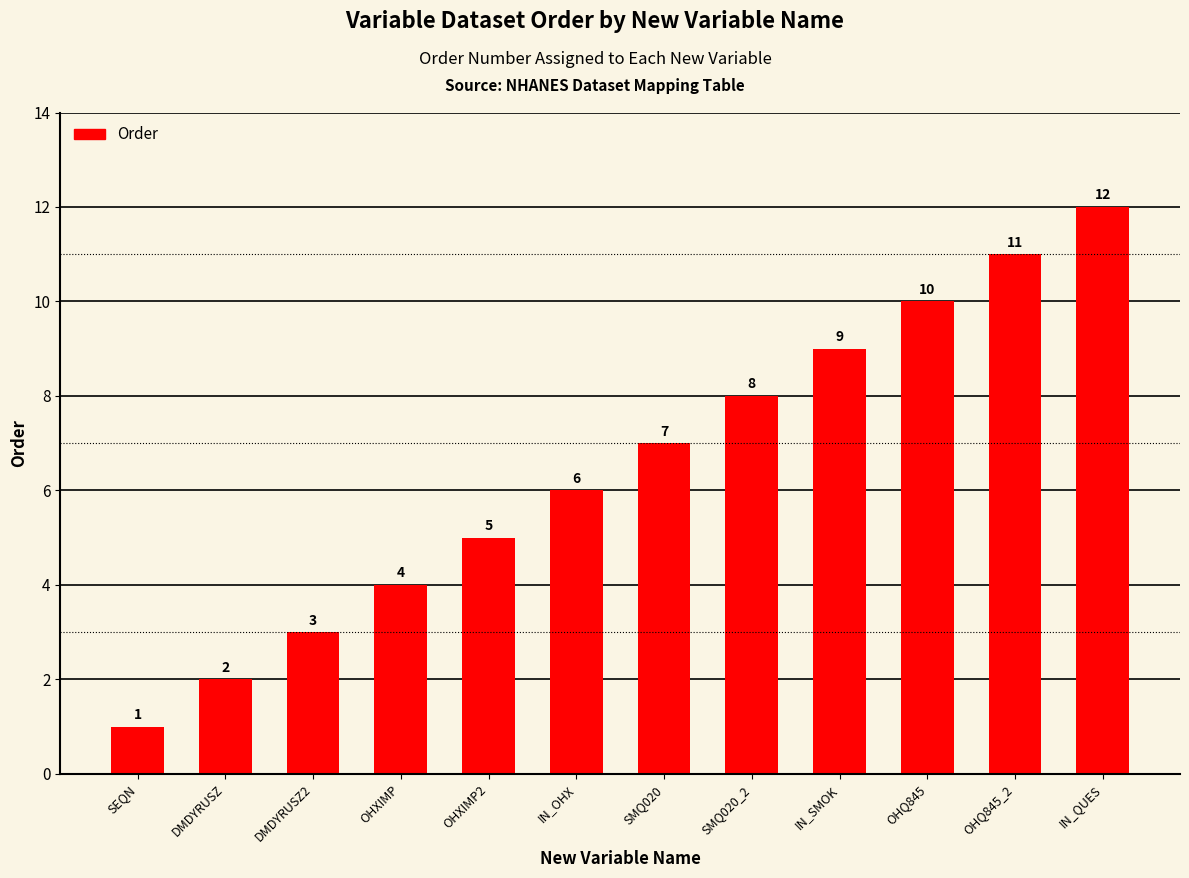

Is it true that the value at SMQ020_2 is 3?

False